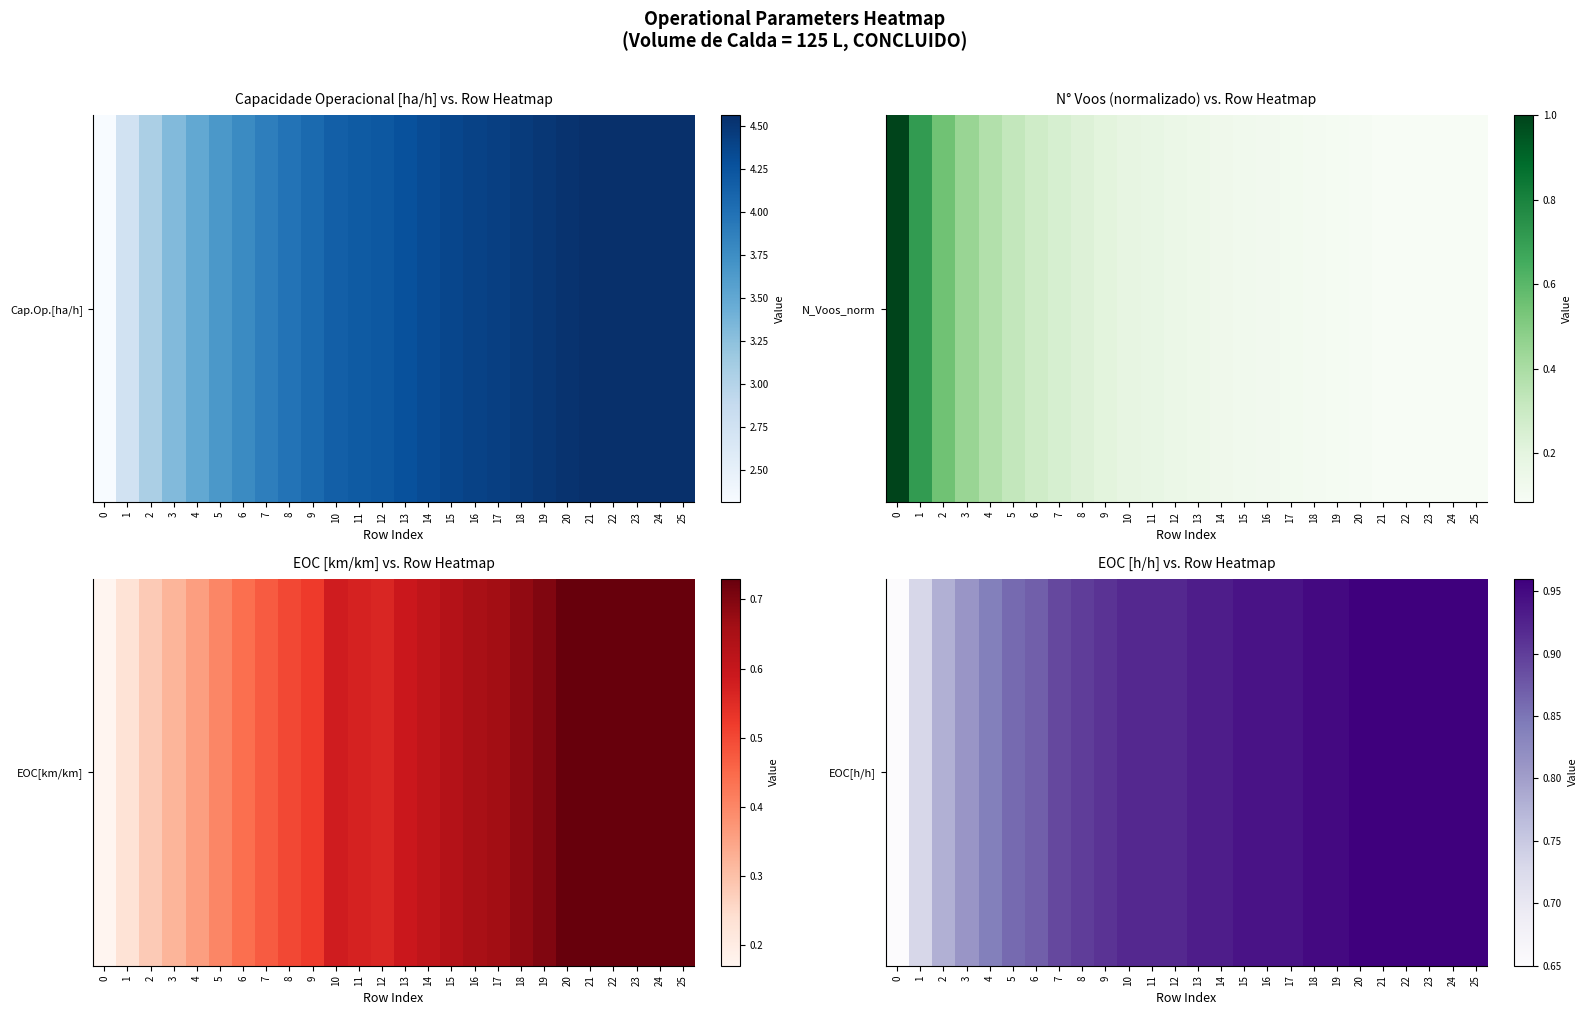

Rank the categories by value from highest to lowest.

20, 21, 22, 23, 24, 25, 18, 19, 15, 16, 17, 13, 14, 10, 11, 12, 9, 8, 7, 6, 5, 4, 3, 2, 1, 0